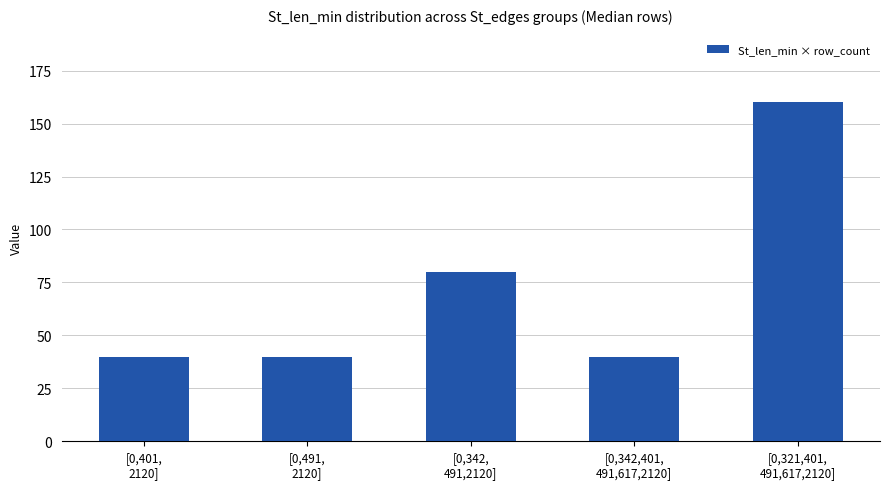

Where is the data nearest to the value 100?

[0,342,
491,2120]